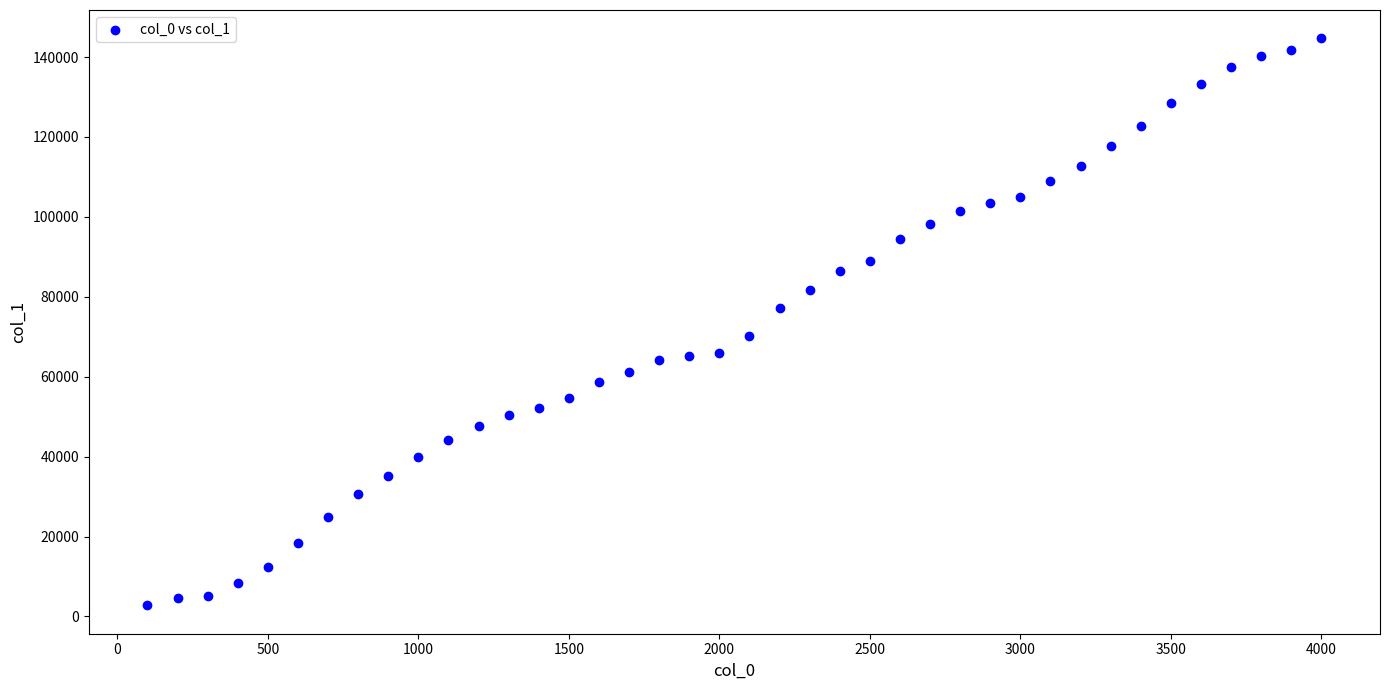

What is the range of Y values (max minus min)?

141894